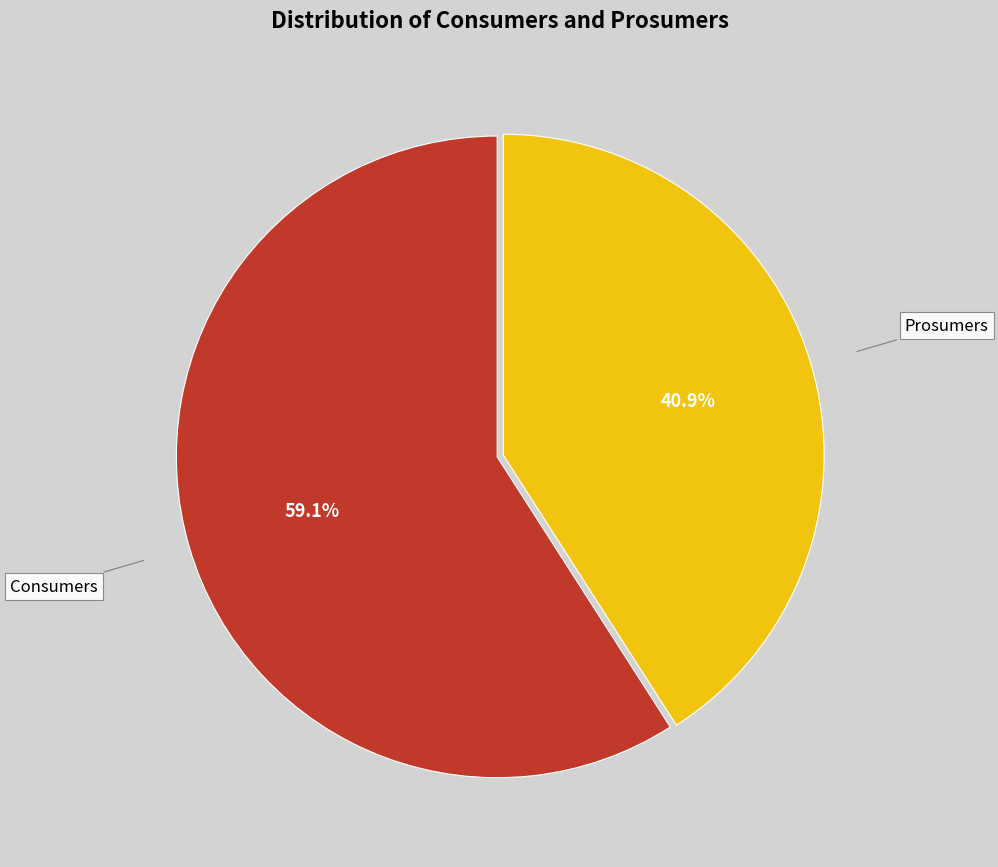

Which slice is the largest?

Consumers